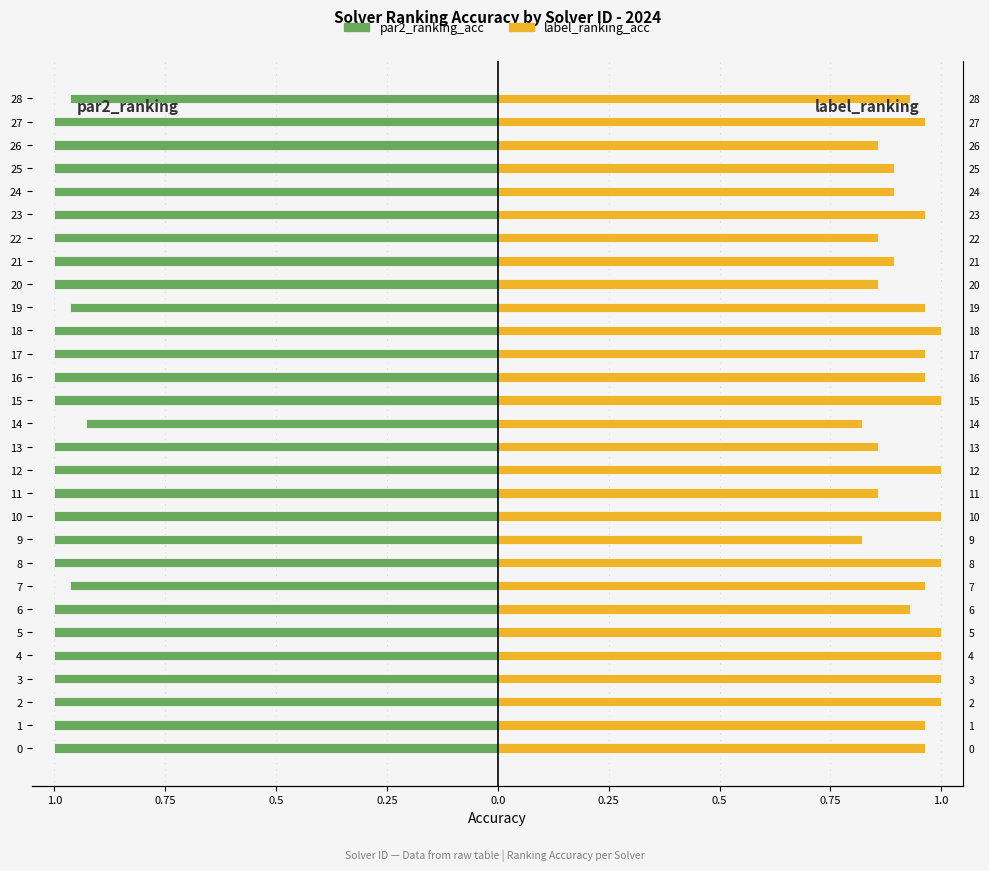

What is the label of the 13th bar from the left?

12